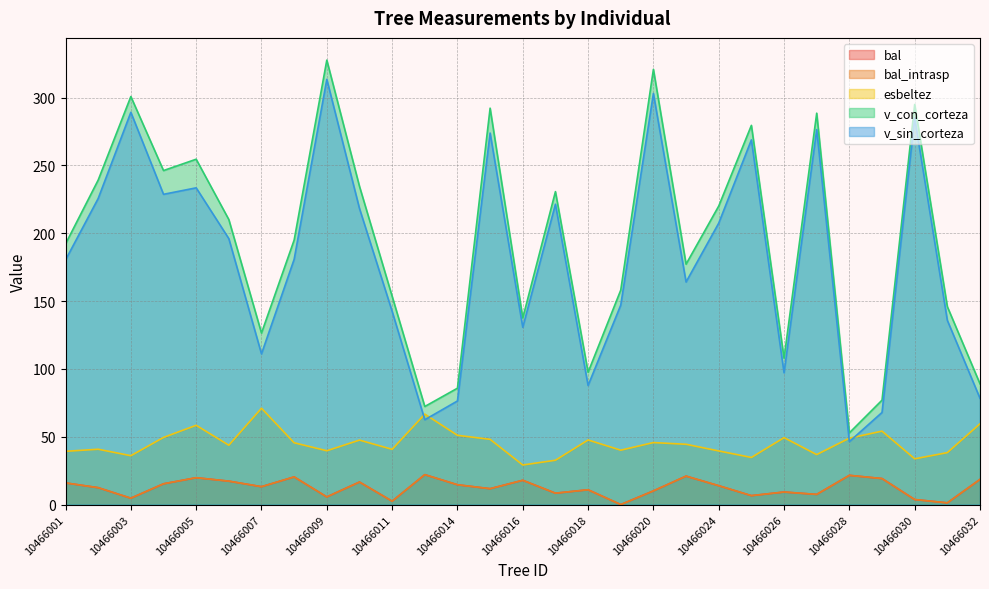

True or false: esbeltez and bal_intrasp cross at least once.

False